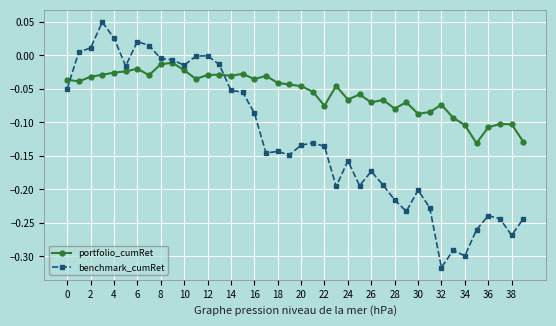

What are all the series names shown in the legend?

portfolio_cumRet, benchmark_cumRet